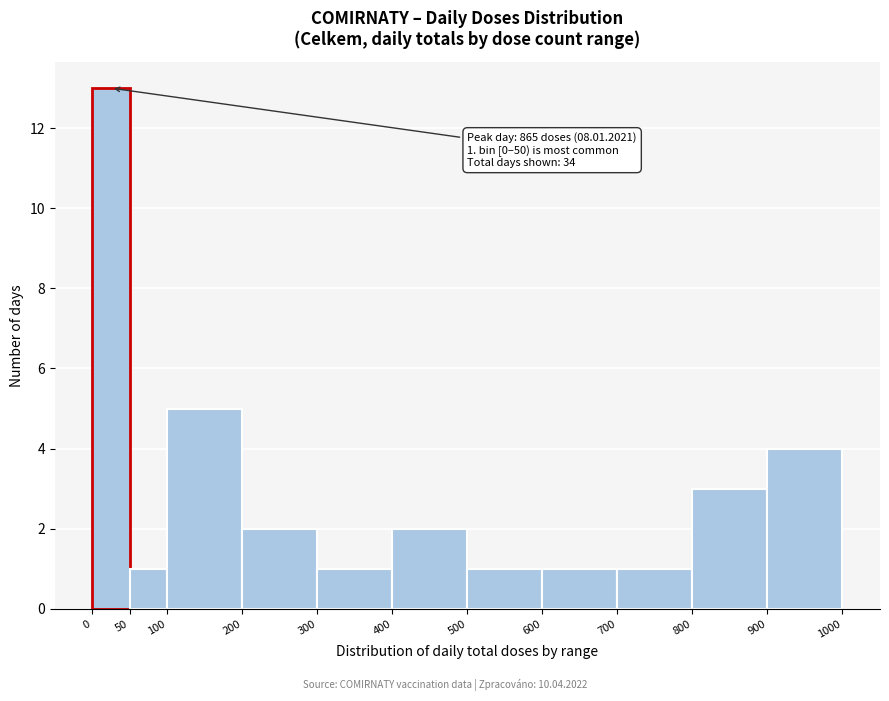

Over which range of the x-axis is the bar tallest?

0 to 50